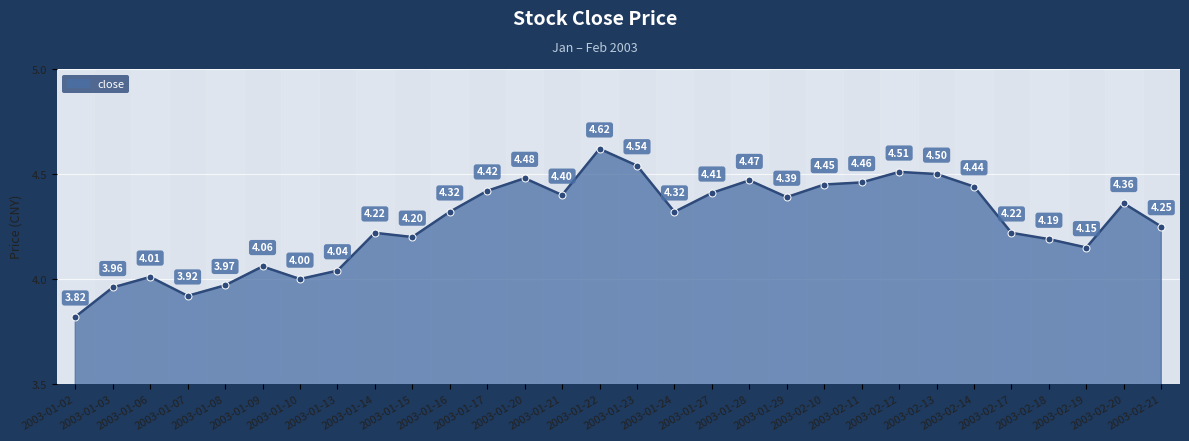

How many lines are shown in the chart?

1